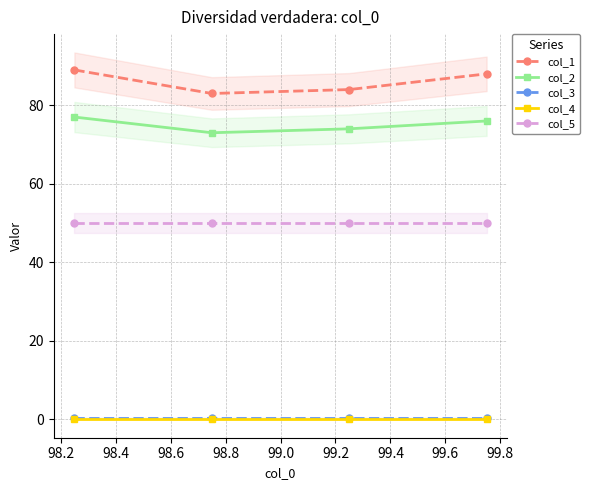

What is the maximum value shown in the chart?

89.0